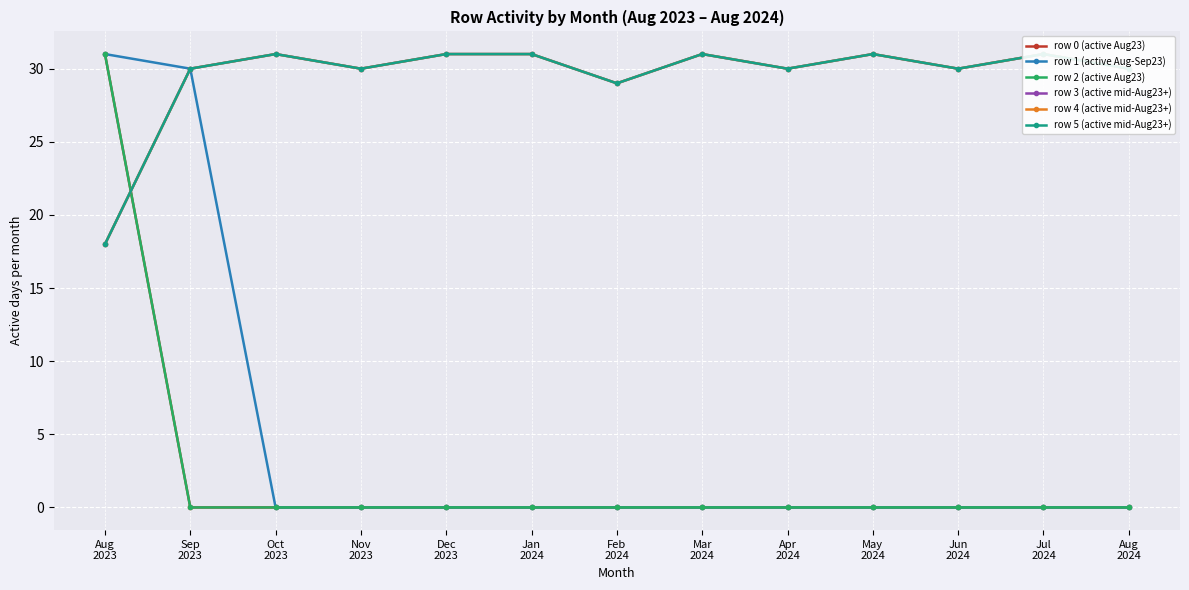

Which series has the largest total across all categories?

row 3 (active mid-Aug23+)